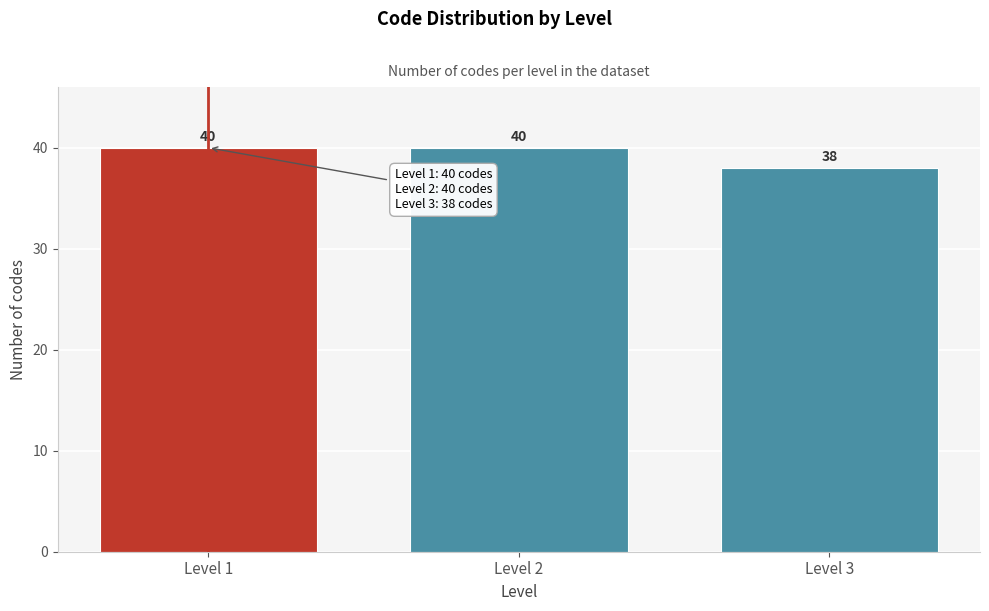

Reading right to left, transcribe all the data shown in this chart.

38	40	40